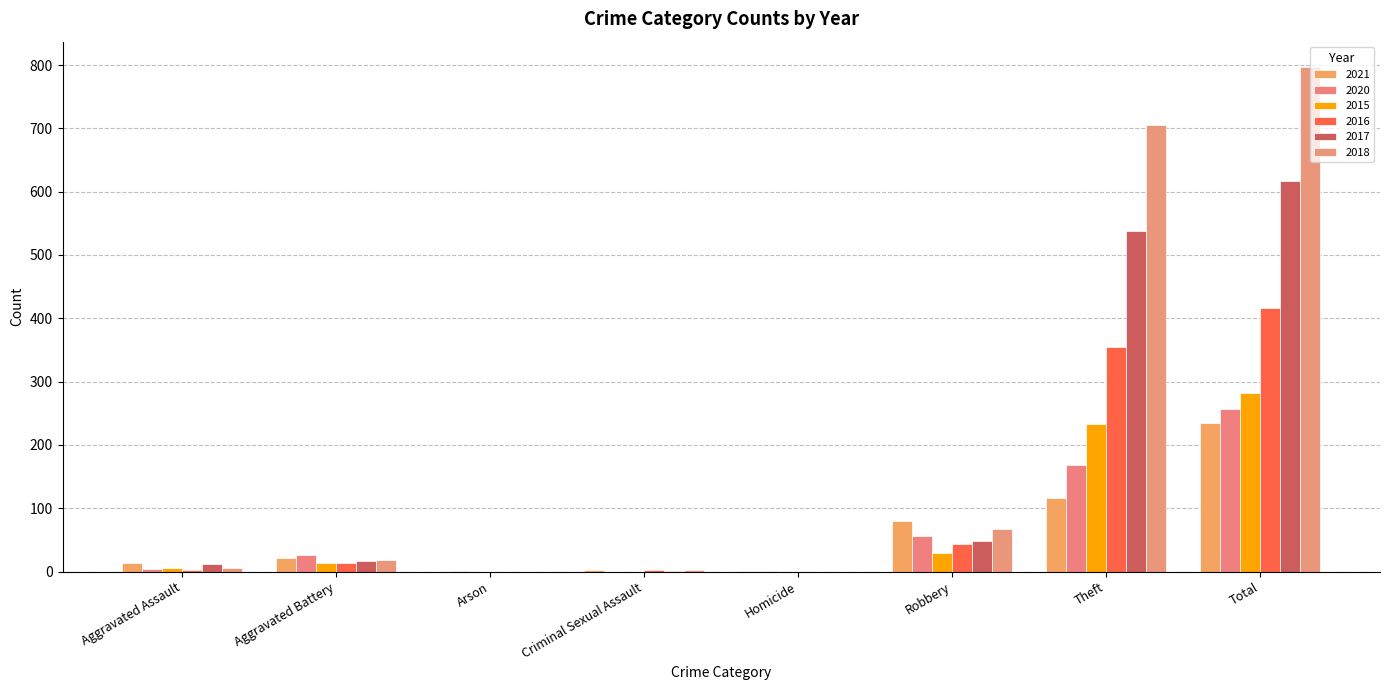

Is the value of 2020 at Arson greater than the value of 2021 at Aggravated Battery?

No